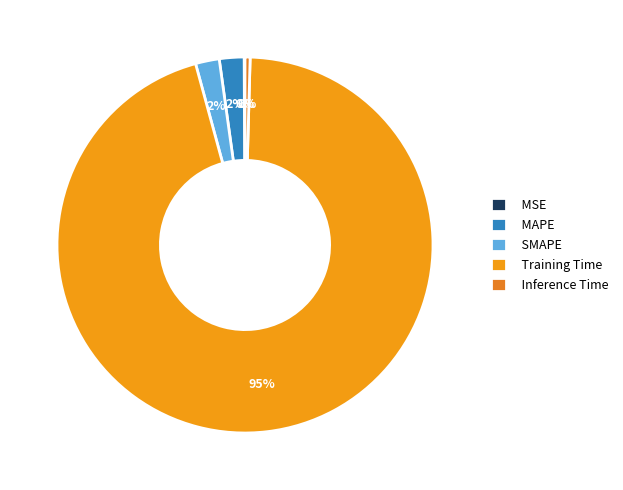

Which category has the smallest portion of the pie?

MSE